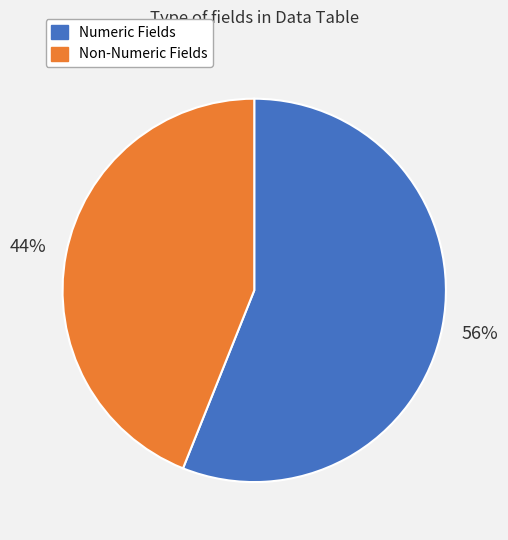

To the nearest percent, what is the average slice percentage?

50%